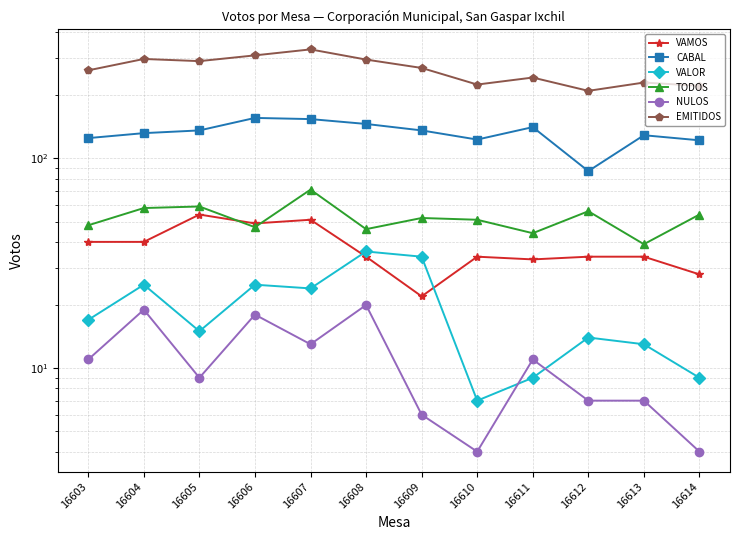

True or false: TODOS has more than 0 points higher than both neighbors.

True